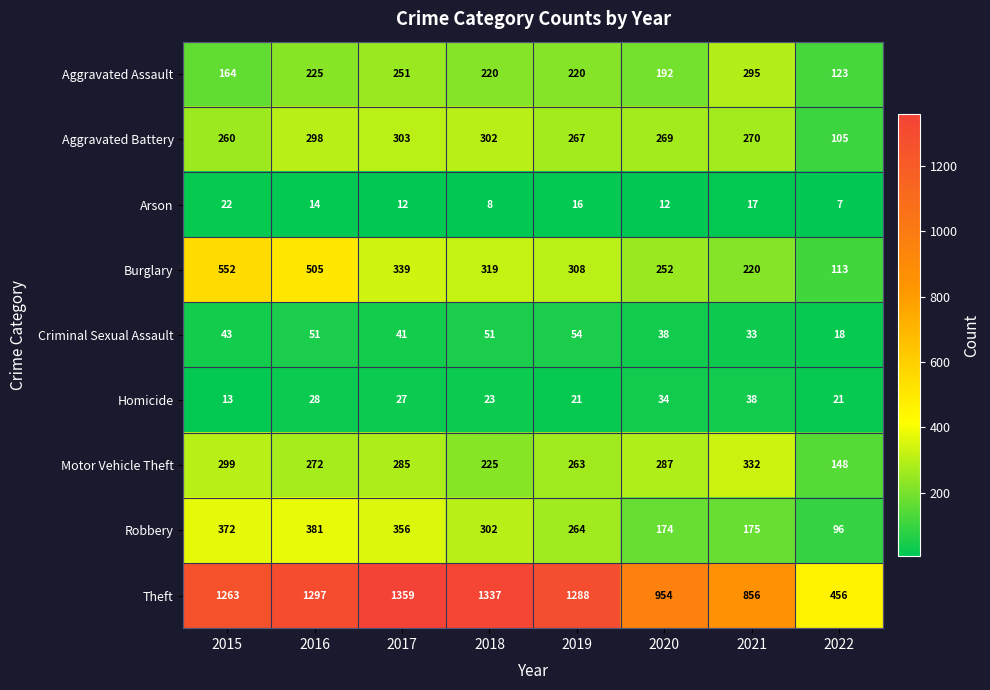

At which category is the sum across all series the highest?

2016